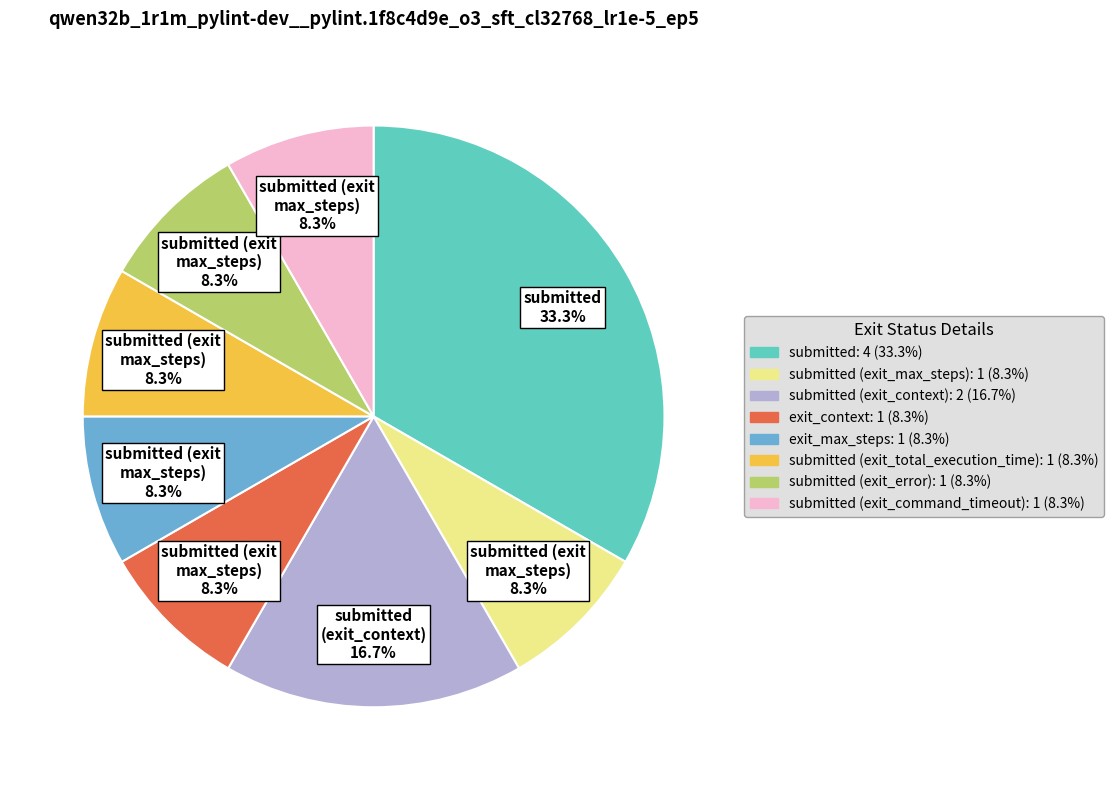

Does any single category account for the majority?

No